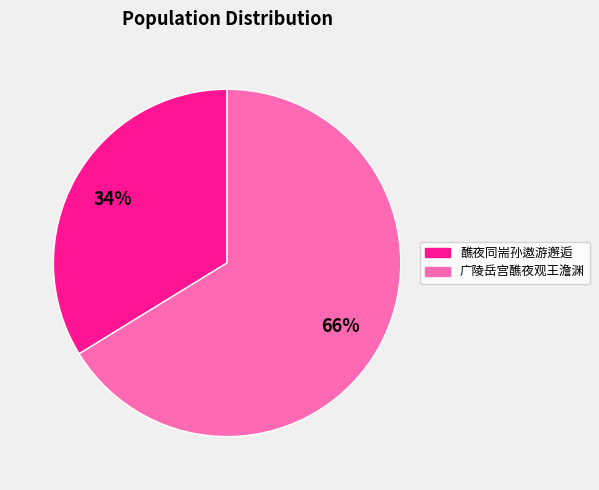

To the nearest percent, what is the difference between the largest and smallest slice percentages?

32%